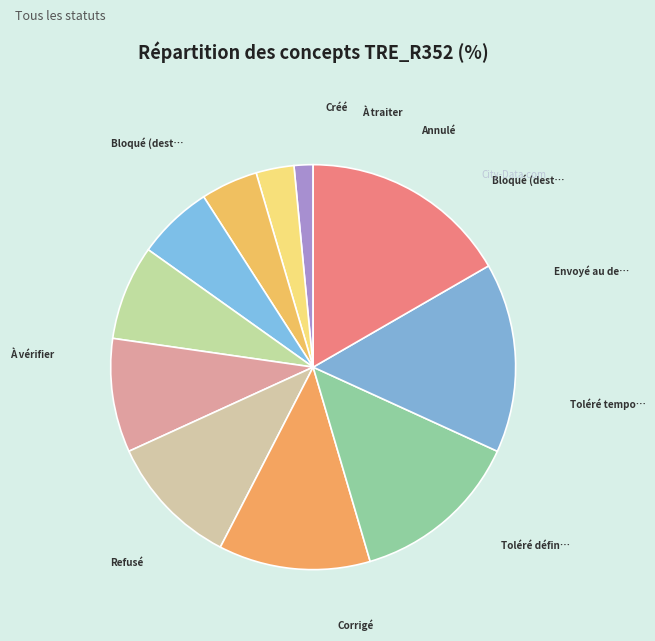

How many slices are in this pie chart?

11